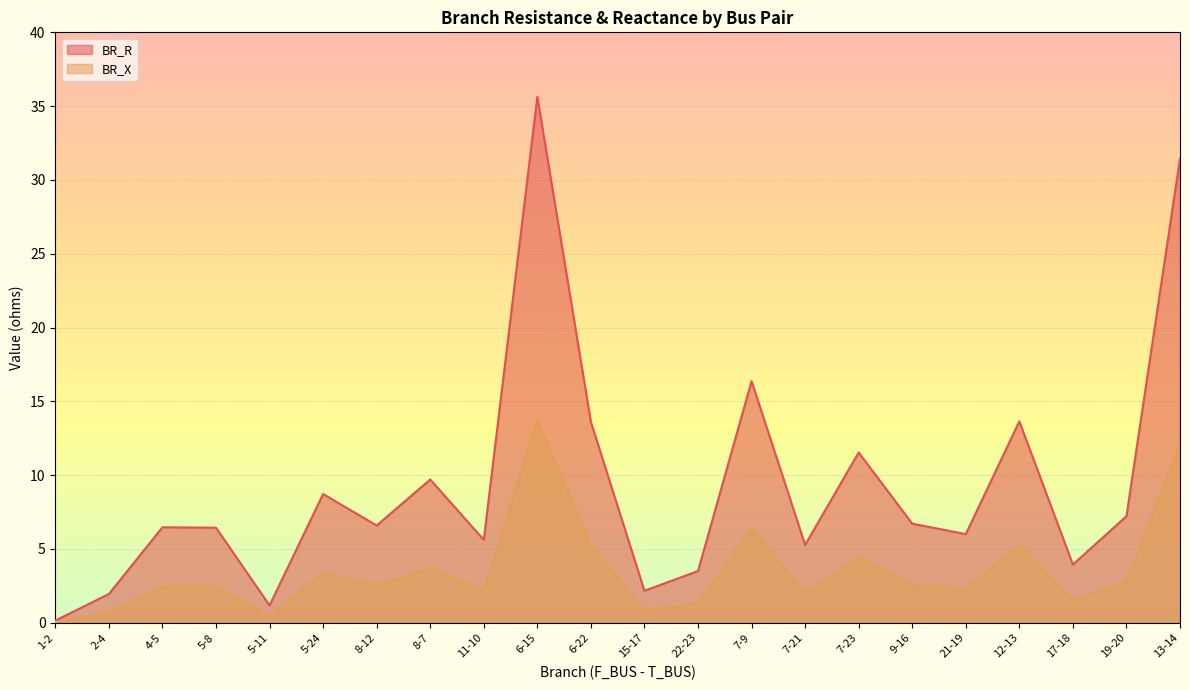

What is the difference between the highest and lowest values at 1-2?

0.1